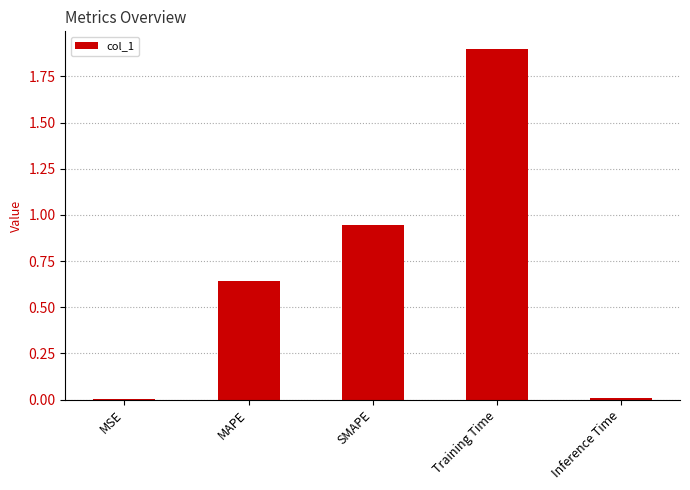

The chart shows a value of 2.6 at Training Time. True or false?

False